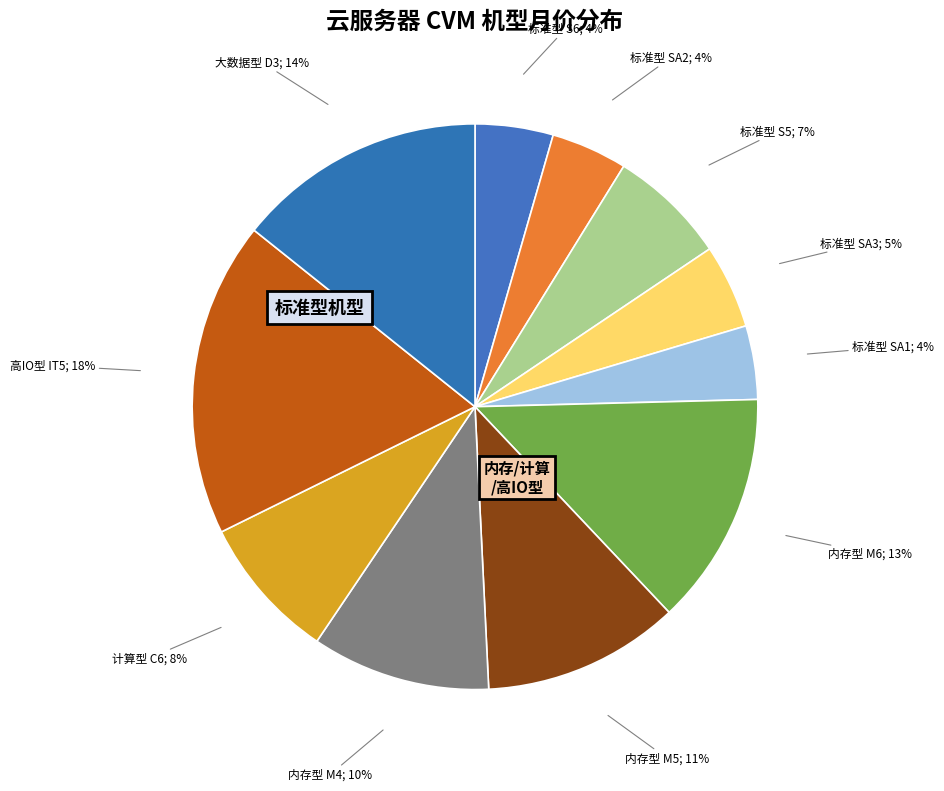

Is there any slice that represents more than half of the pie?

No